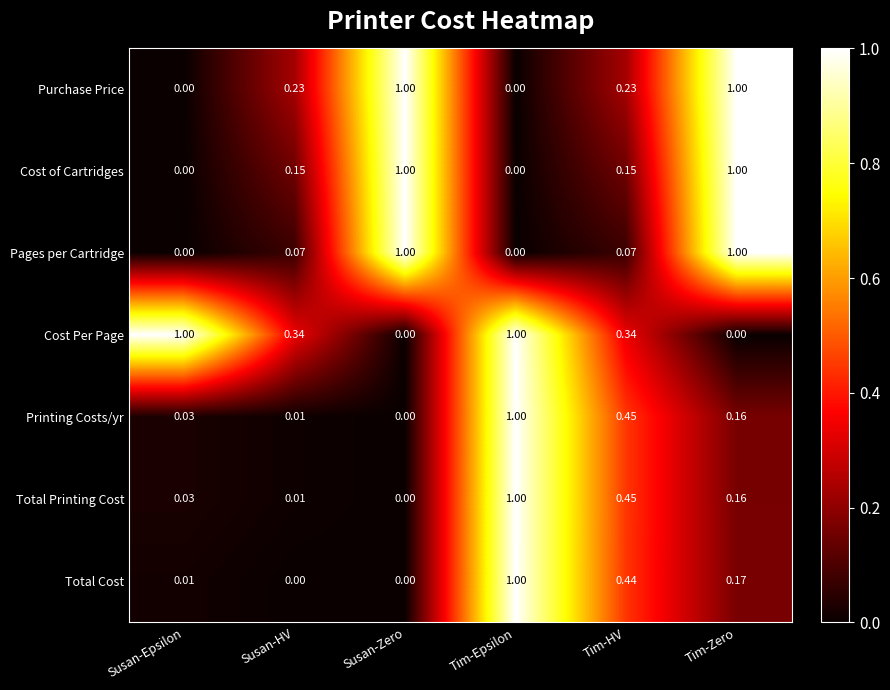

Between Susan-Epsilon and Susan-HV, which series saw the biggest shift?

Cost Per Page